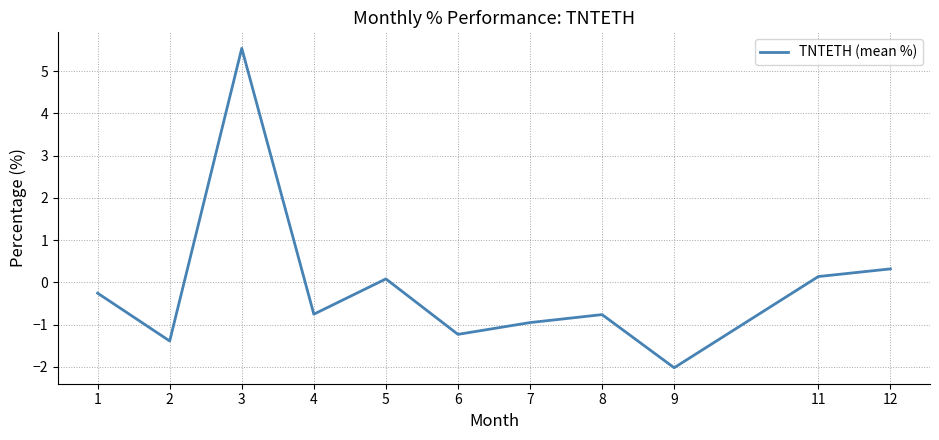

How many negative values are there?

7